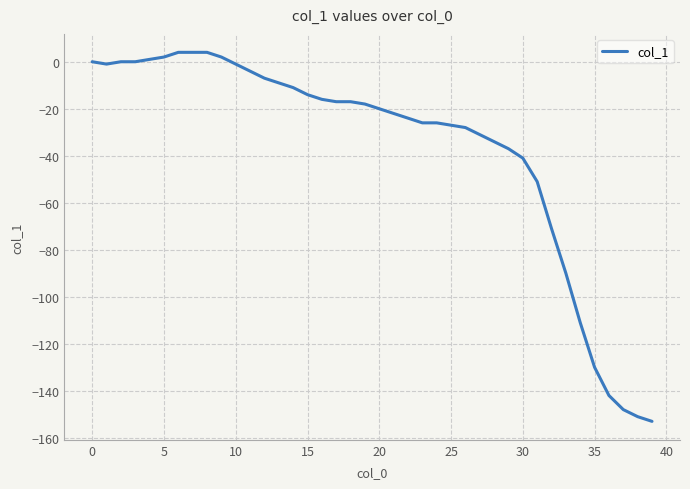

Reading right to left, extract all data points from this chart.

-153	-151	-148	-142	-130	-111	-90	-71	-51	-41	-37	-34	-31	-28	-27	-26	-26	-24	-22	-20	-18	-17	-17	-16	-14	-11	-9	-7	-4	-1	2	4	4	4	2	1	0	0	-1	0